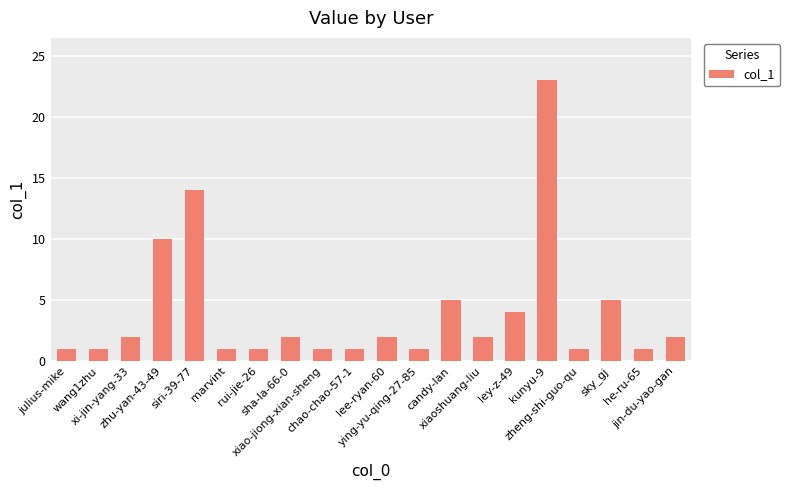

What is the difference between the maximum and minimum values?

22